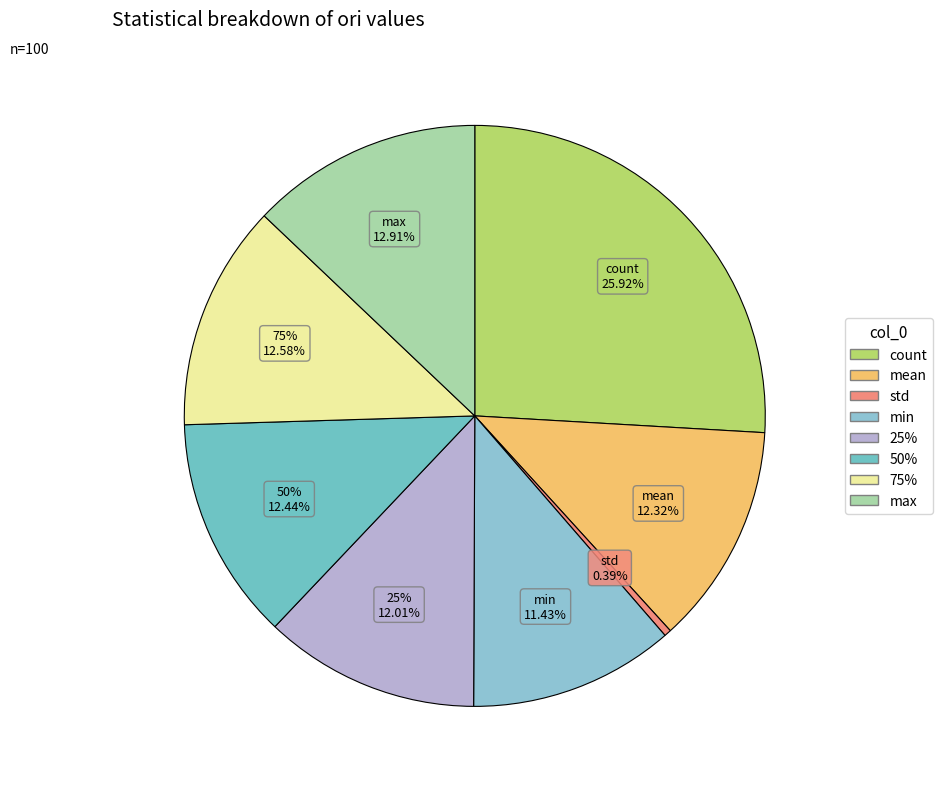

Approximately how many times larger is the value at count compared to mean?

2.1